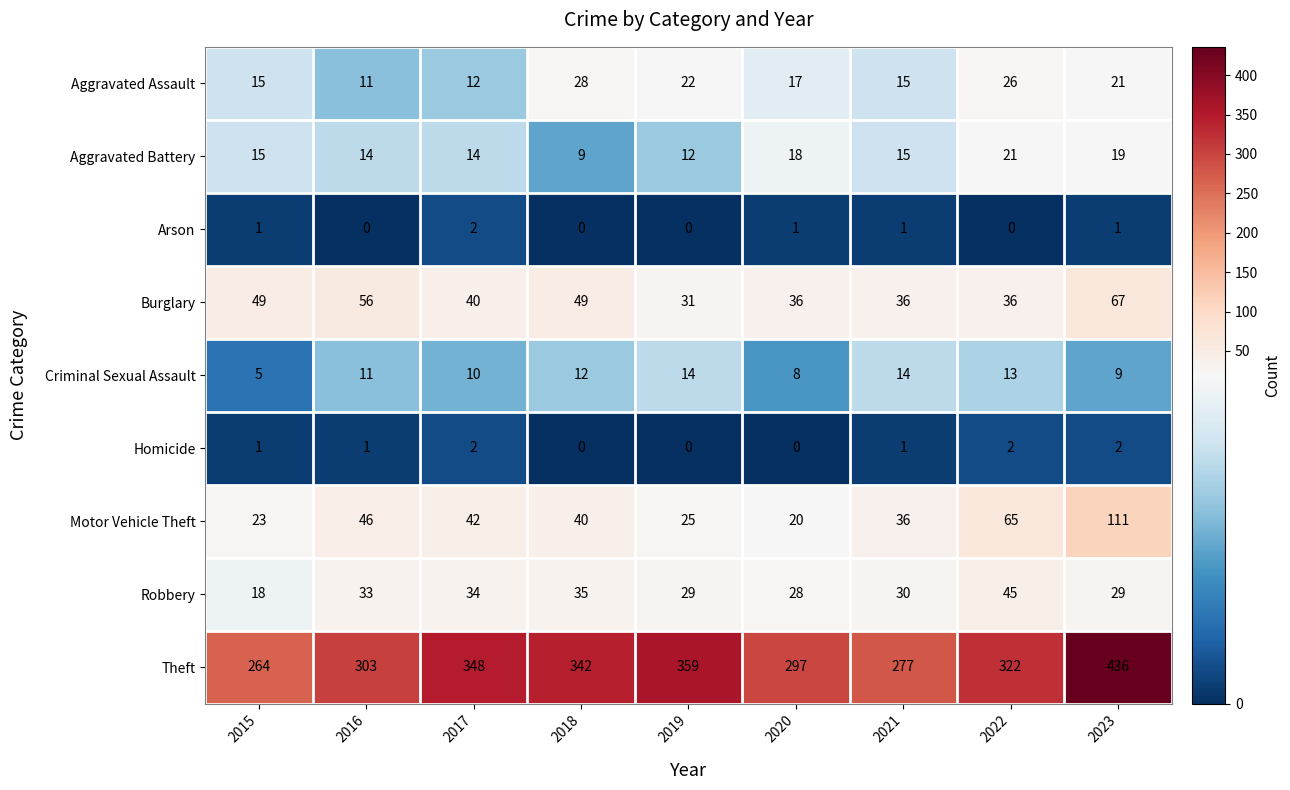

Which series has the largest total across all categories?

Theft